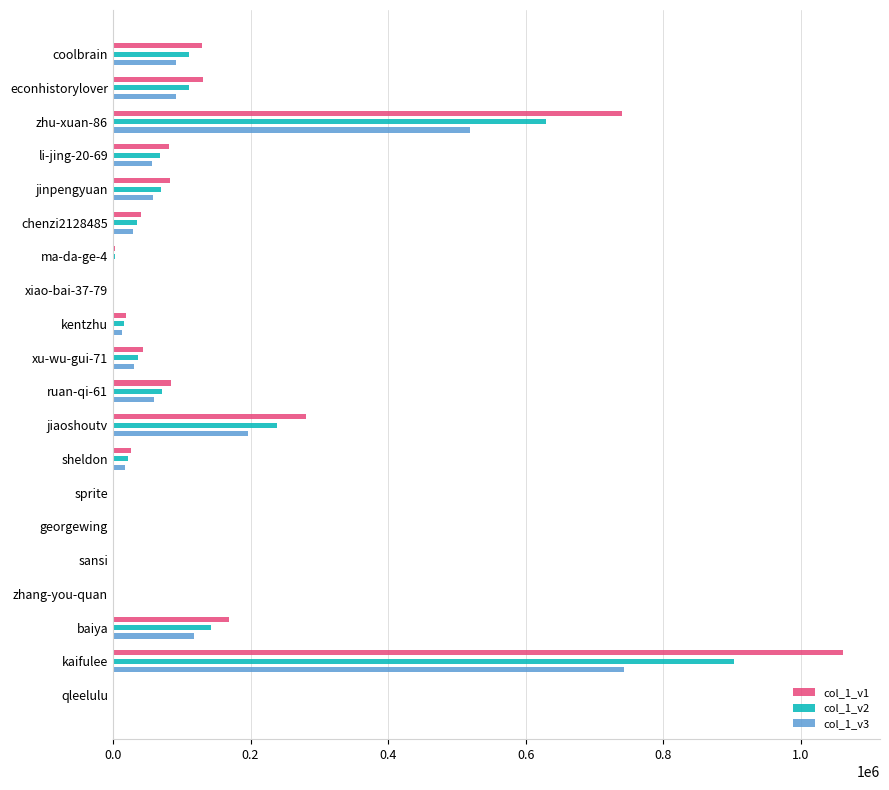

Which category has the highest value in the col_1_v2 series?

kaifulee